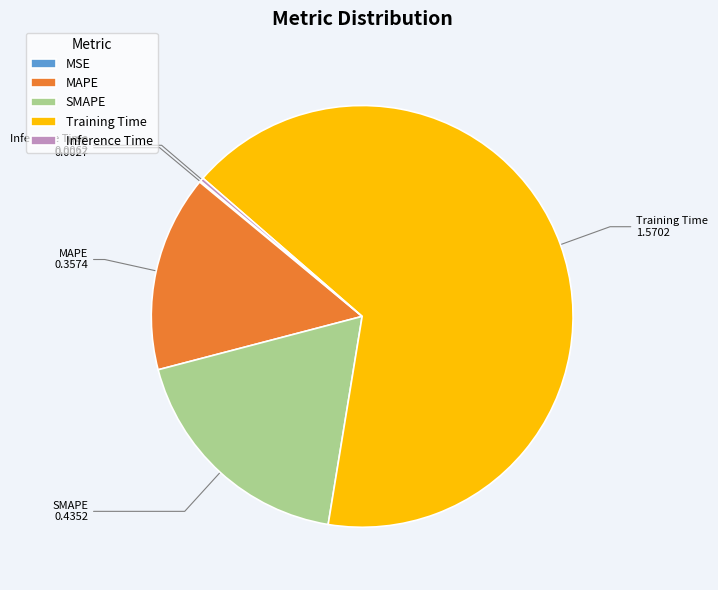

Which category accounts for the majority?

Training Time